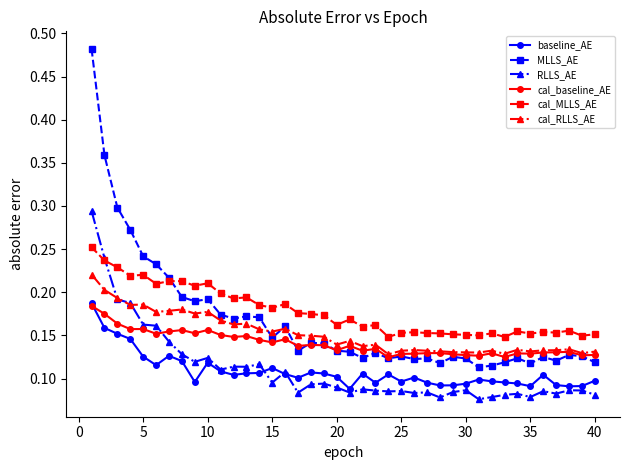

How many MLLS_AE values are between 0 and 1?

40